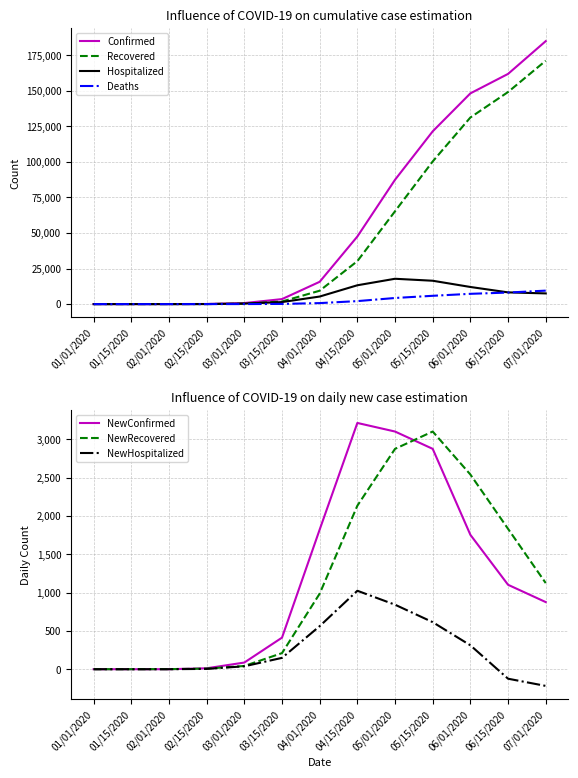

What is the highest value of the Deaths series?

9481